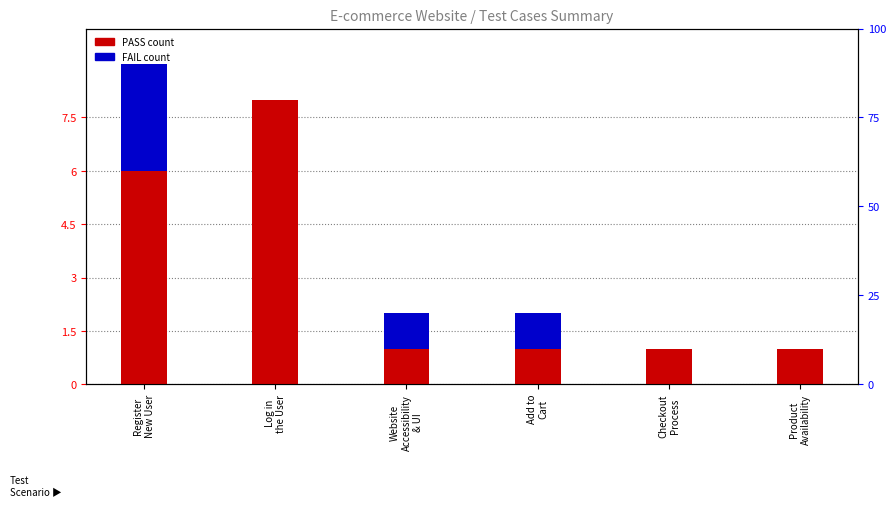

What is the average value of the FAIL count series?

1